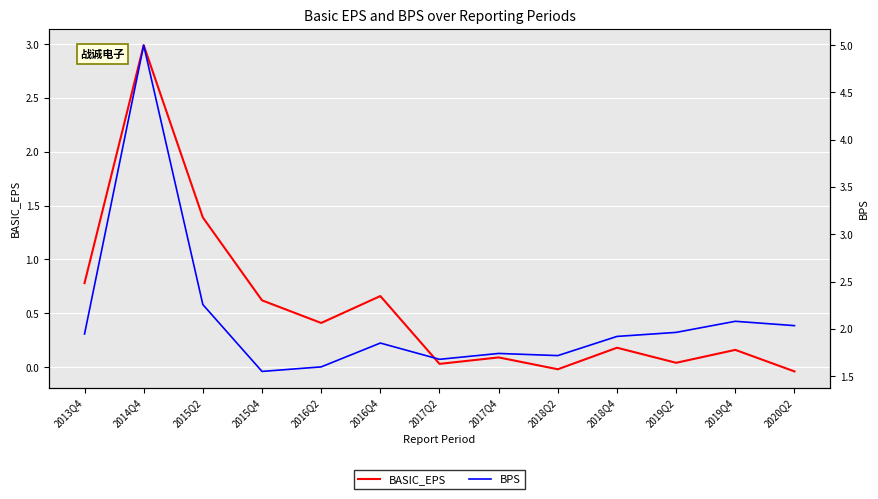

What is the lowest value of the BPS series?

1.6